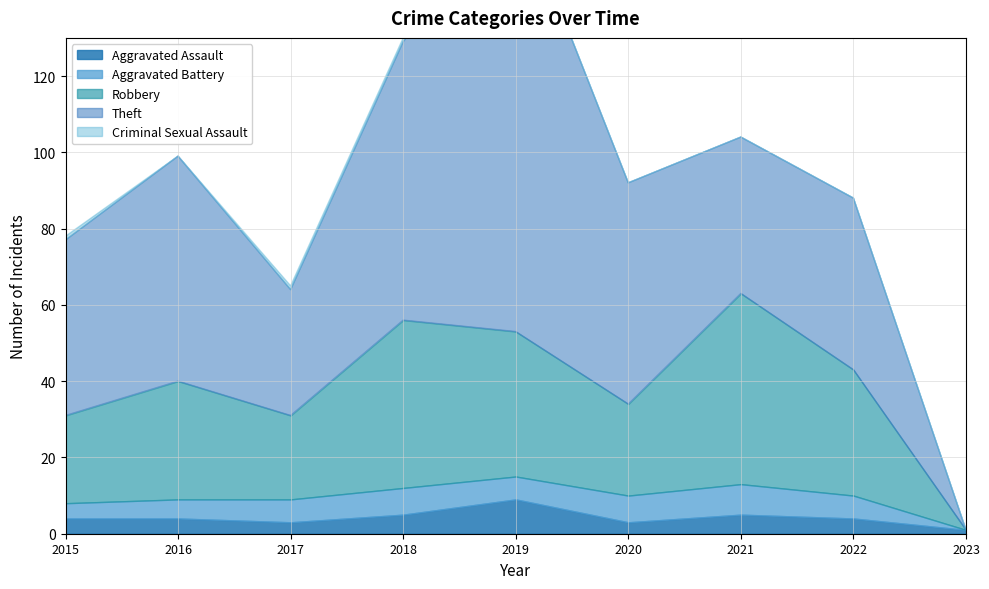

True or false: Criminal Sexual Assault and Aggravated Battery intersect in this chart.

False